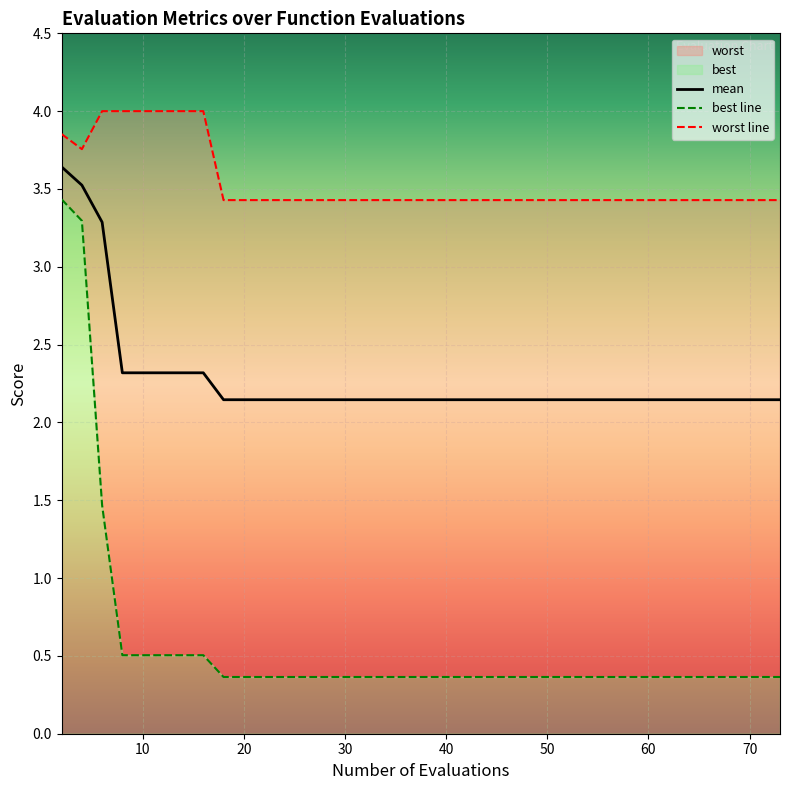

Reading left to right, transcribe all the data shown in this chart.

mean: 3.6	3.5	3.3	2.3	2.3	2.3	2.3	2.3	2.1	2.1	2.1	2.1	2.1	2.1	2.1	2.1	2.1	2.1	2.1	2.1	2.1	2.1	2.1	2.1	2.1	2.1	2.1	2.1	2.1	2.1	2.1	2.1	2.1	2.1	2.1	2.1	2.1	2.1	2.1	2.1
best line: 3.4	3.3	1.5	0.5	0.5	0.5	0.5	0.5	0.4	0.4	0.4	0.4	0.4	0.4	0.4	0.4	0.4	0.4	0.4	0.4	0.4	0.4	0.4	0.4	0.4	0.4	0.4	0.4	0.4	0.4	0.4	0.4	0.4	0.4	0.4	0.4	0.4	0.4	0.4	0.4
worst line: 3.9	3.8	4.0	4.0	4.0	4.0	4.0	4.0	3.4	3.4	3.4	3.4	3.4	3.4	3.4	3.4	3.4	3.4	3.4	3.4	3.4	3.4	3.4	3.4	3.4	3.4	3.4	3.4	3.4	3.4	3.4	3.4	3.4	3.4	3.4	3.4	3.4	3.4	3.4	3.4